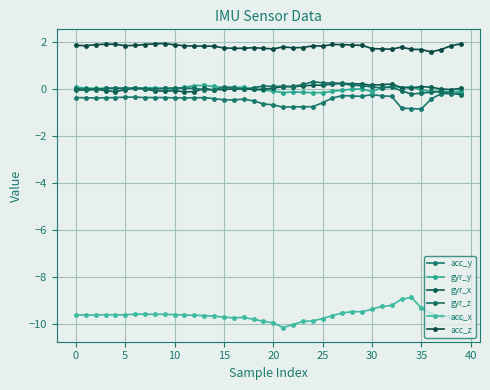

Is this an area chart (filled region under the line)?

No